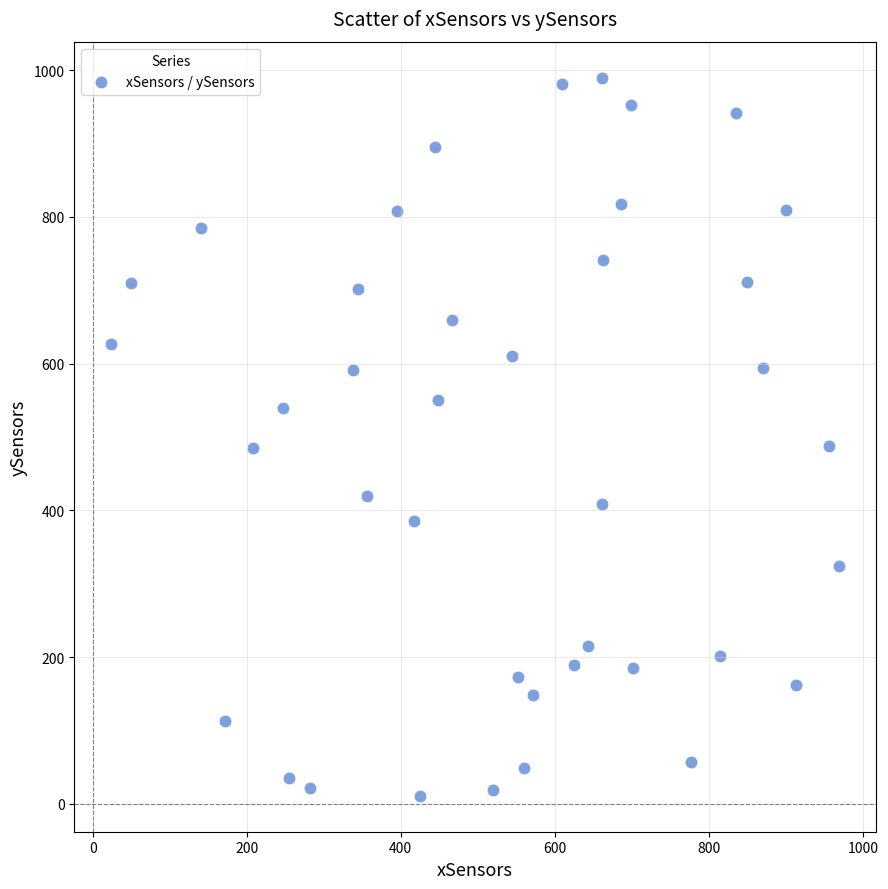

What is the range of X values (max minus min)?

945.8